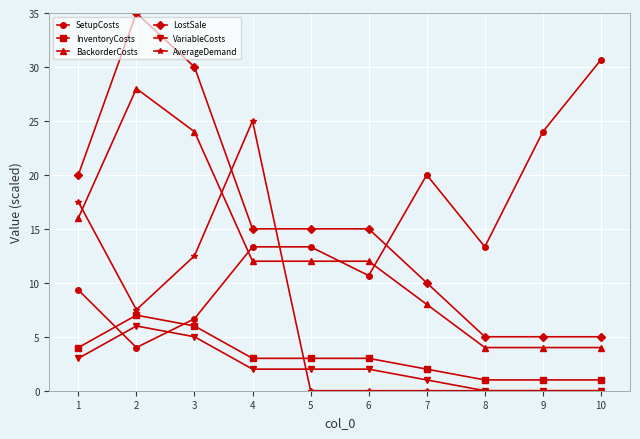

How many data points does each series have?

10